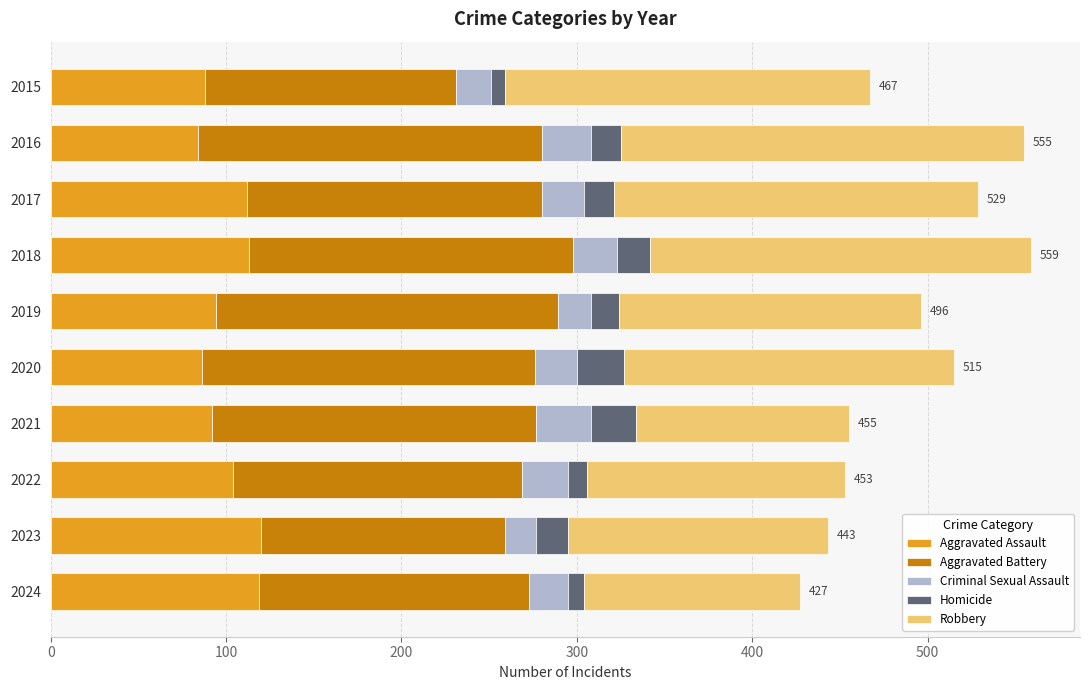

Is it true that Aggravated Assault equals 113 at 2018?

True